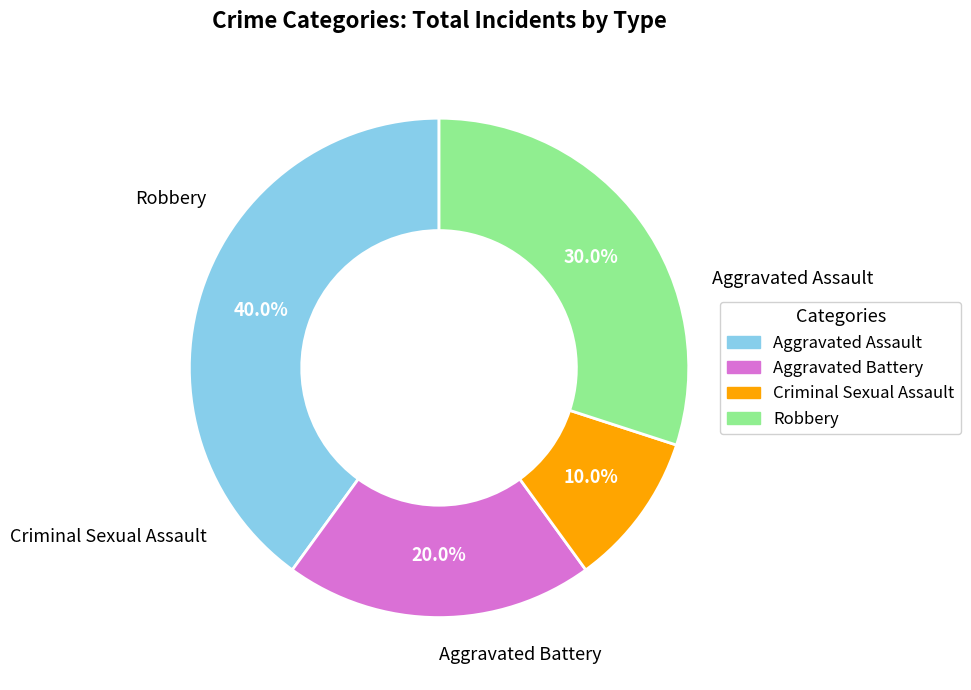

Combined, do Aggravated Assault and Robbery account for over 50%?

Yes